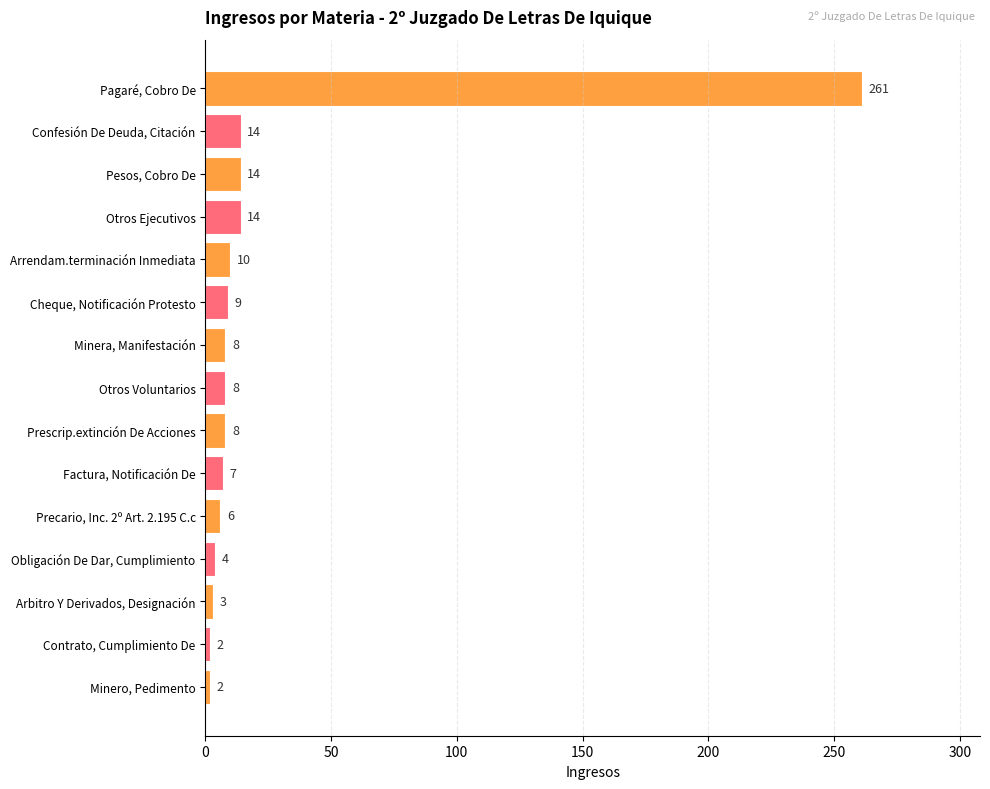

Reading top to bottom, extract all data points from this chart.

Pagaré, Cobro De=261	Confesión De Deuda, Citación=14	Pesos, Cobro De=14	Otros Ejecutivos=14	Arrendam.terminación Inmediata=10	Cheque, Notificación Protesto=9	Minera, Manifestación=8	Otros Voluntarios=8	Prescrip.extinción De Acciones=8	Factura, Notificación De=7	Precario, Inc. 2º Art. 2.195 C.c=6	Obligación De Dar, Cumplimiento=4	Arbitro Y Derivados, Designación=3	Contrato, Cumplimiento De=2	Minero, Pedimento=2